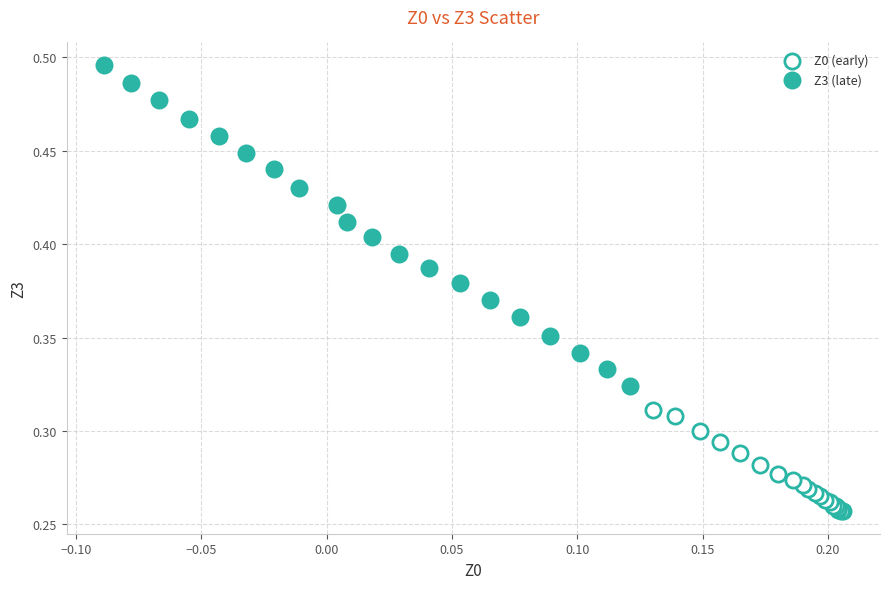

Which series contains the lowest Y value?

Z0 (early)